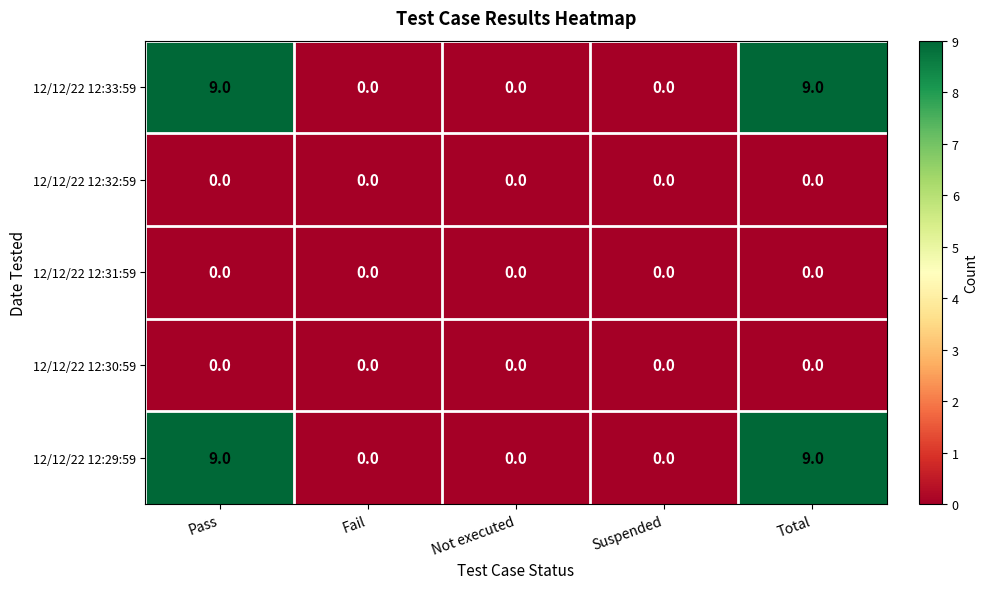

Reading left to right, transcribe all the data shown in this chart.

12/12/22 12:33:59: 9	0	0	0	9
12/12/22 12:32:59: 0	0	0	0	0
12/12/22 12:31:59: 0	0	0	0	0
12/12/22 12:30:59: 0	0	0	0	0
12/12/22 12:29:59: 9	0	0	0	9